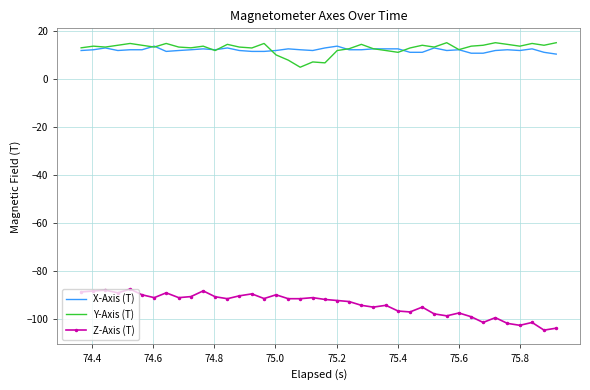

What is the lowest value of the X-Axis (T) series?

10.3